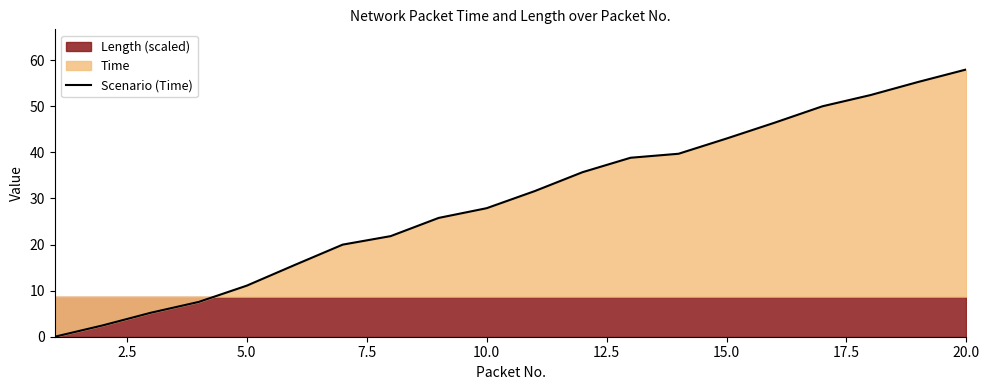

The value of Scenario (Time) at 5.0 is 11.1. True or false?

True